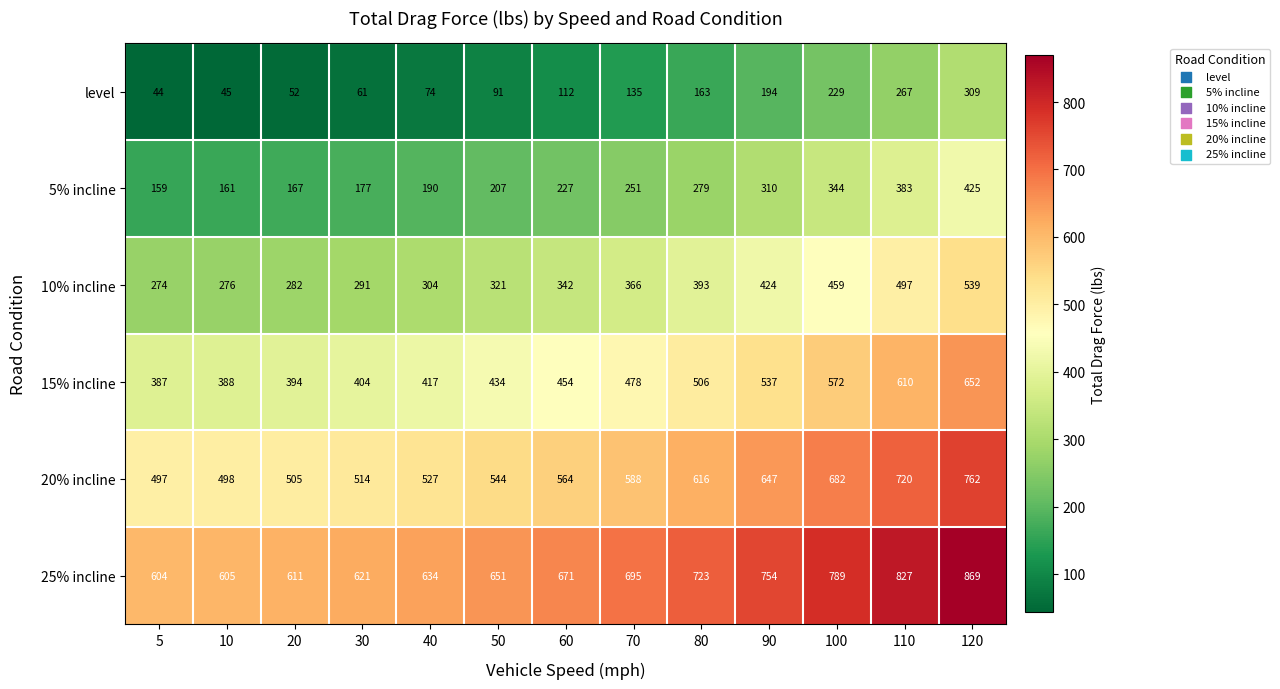

Rank the categories by 5% incline value from highest to lowest.

120, 110, 100, 90, 80, 70, 60, 50, 40, 30, 20, 10, 5